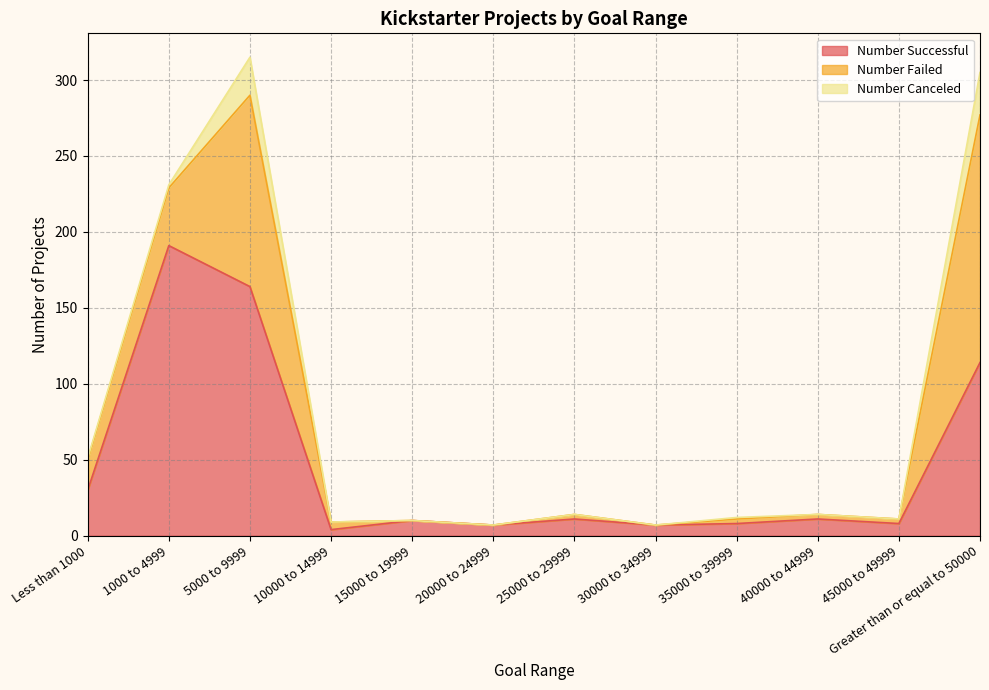

Rank the categories by Number Successful value from lowest to highest.

10000 to 14999, 20000 to 24999, 30000 to 34999, 35000 to 39999, 45000 to 49999, 15000 to 19999, 25000 to 29999, 40000 to 44999, Less than 1000, Greater than or equal to 50000, 5000 to 9999, 1000 to 4999